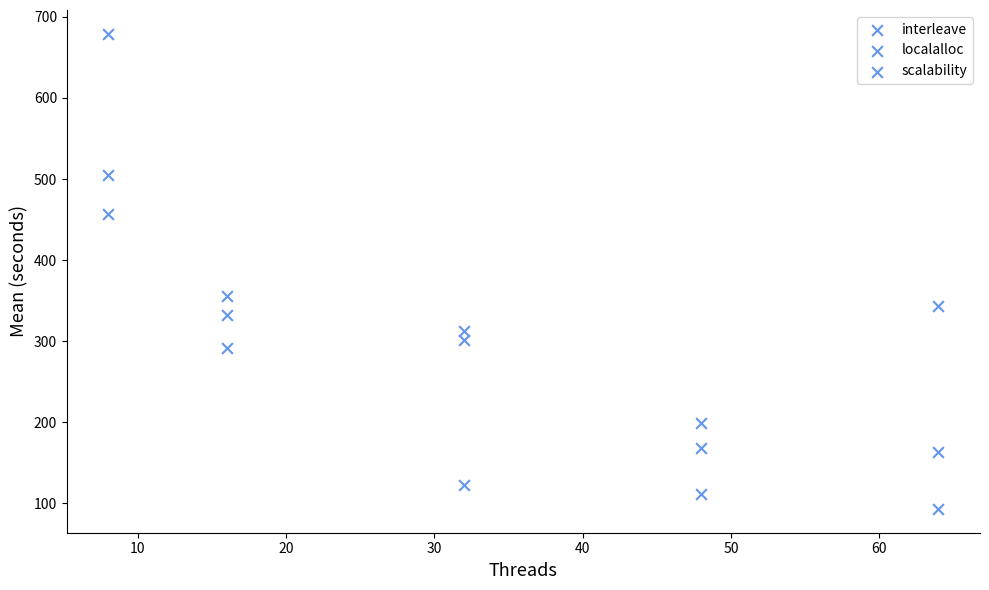

Count the number of points in this scatter plot.

15